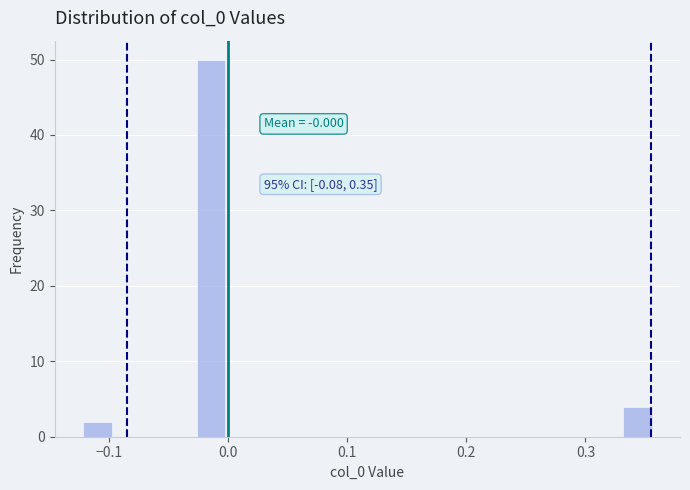

Read against the x-axis, roughly where is the centre of the tallest bar?

-0.01